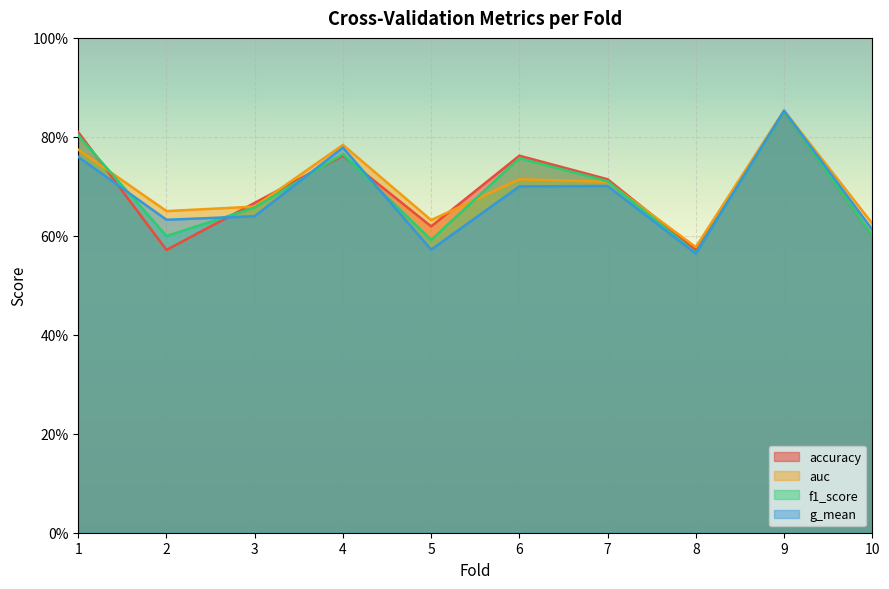

At which label does auc reach its minimum?

8